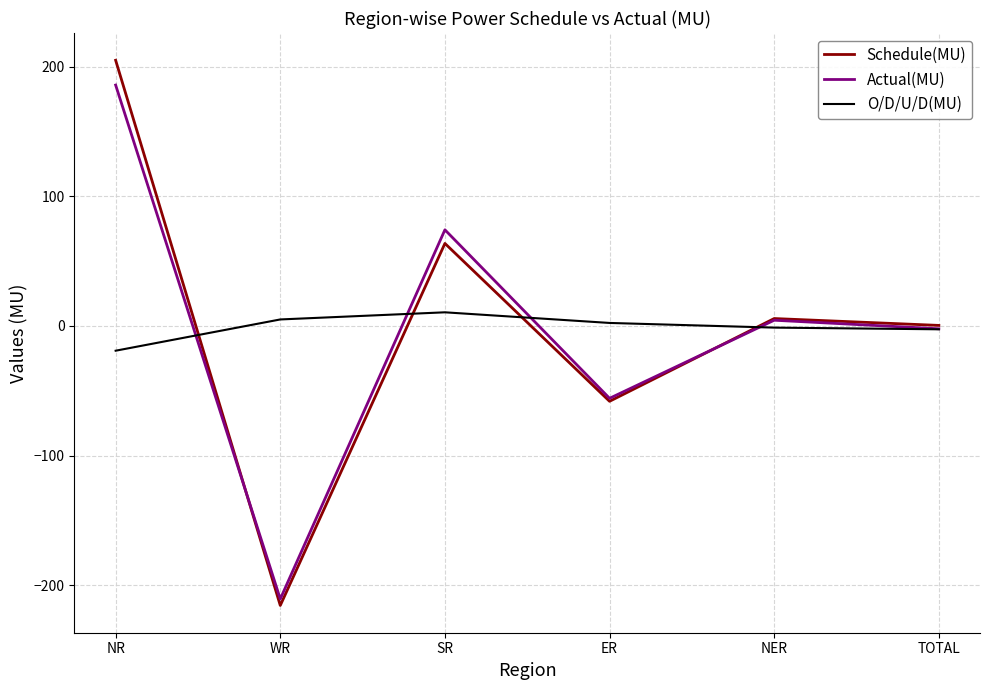

At which category is the sum across all series the highest?

NR